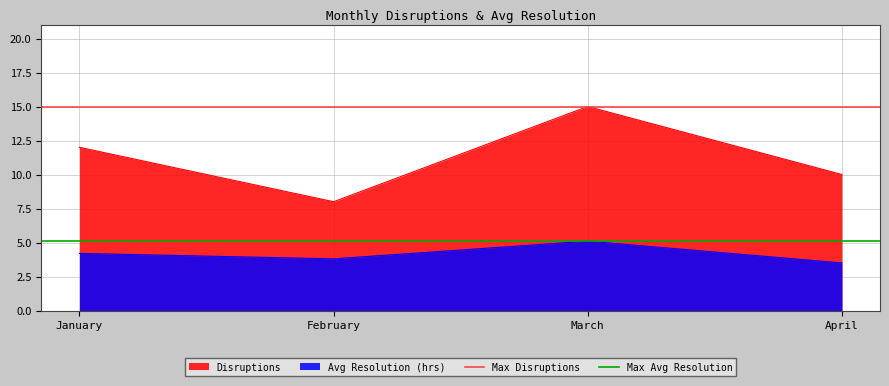

Is it true that Avg Resolution (hrs) equals 1.3 at February?

False